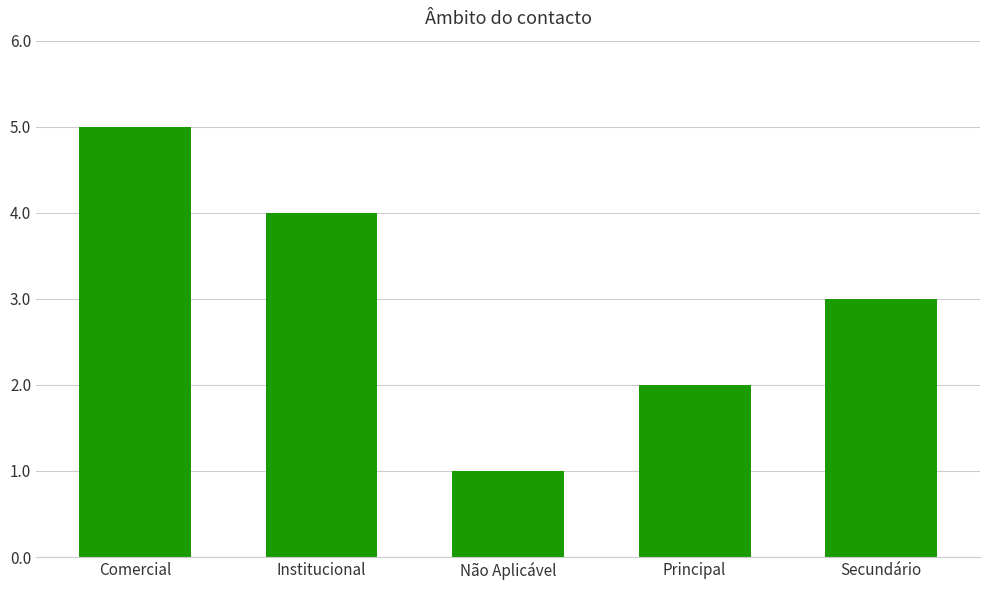

What is the value of the 4th bar from the left?

2